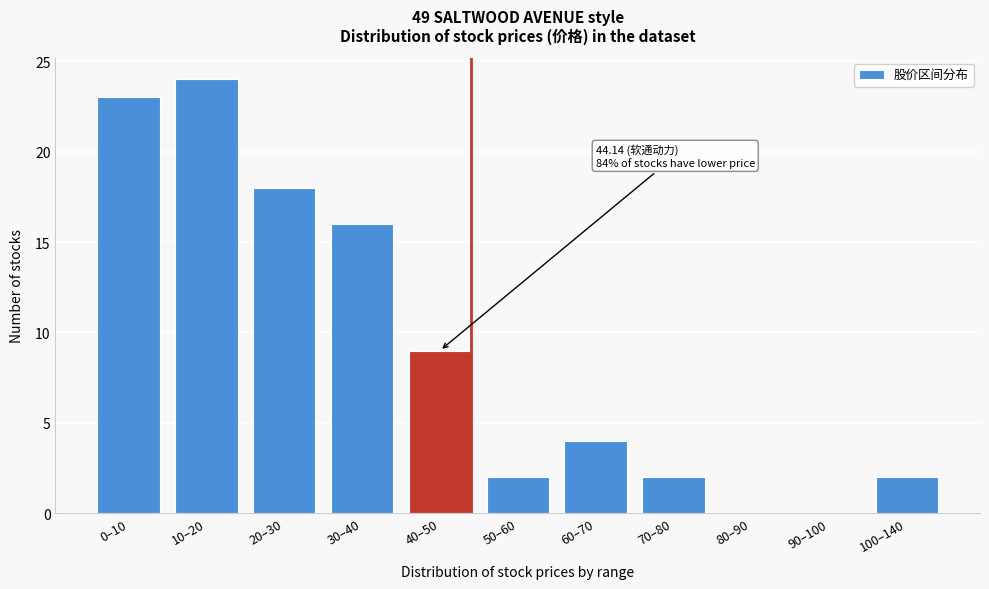

Reading right to left, list all the values displayed in this chart.

100–140=2	90–100=0	80–90=0	70–80=2	60–70=4	50–60=2	40–50=9	30–40=16	20–30=18	10–20=24	0–10=23